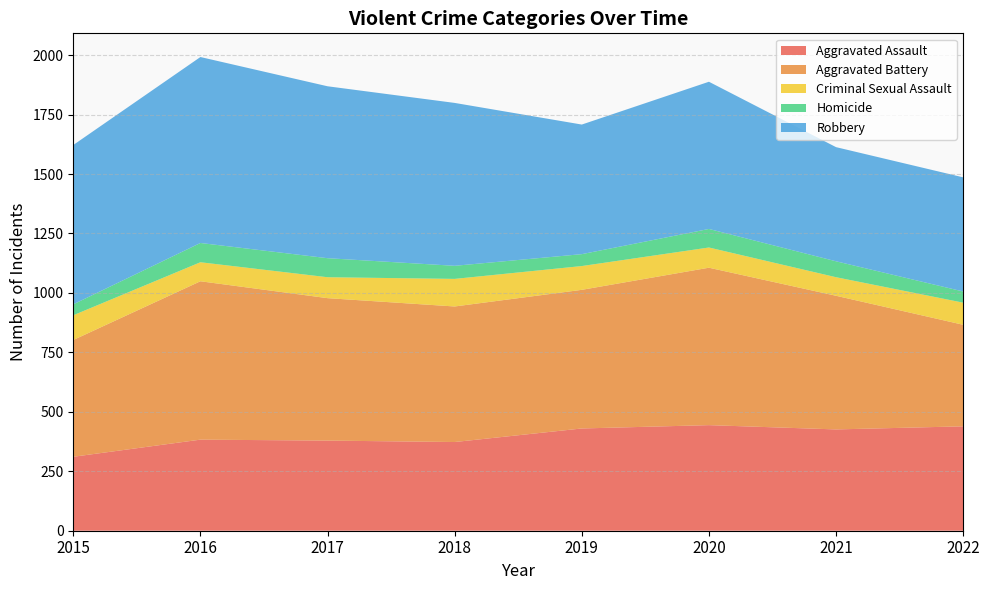

Reading left to right, what are all the values shown in this chart?

Aggravated Assault: 311	383	379	373	430	444	426	439
Aggravated Battery: 491	666	599	570	583	662	562	427
Criminal Sexual Assault: 104	80	88	116	100	85	78	93
Homicide: 46	81	80	55	50	78	67	47
Robbery: 670	782	723	685	545	619	480	480